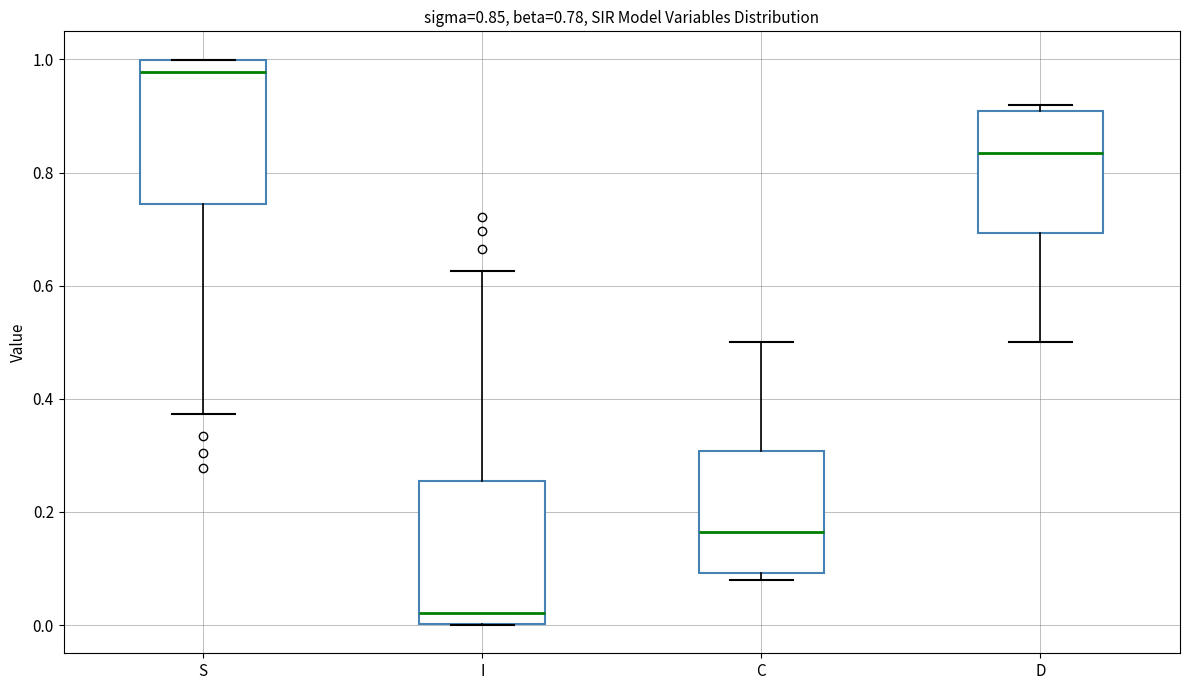

Which box has the lowest median line?

I